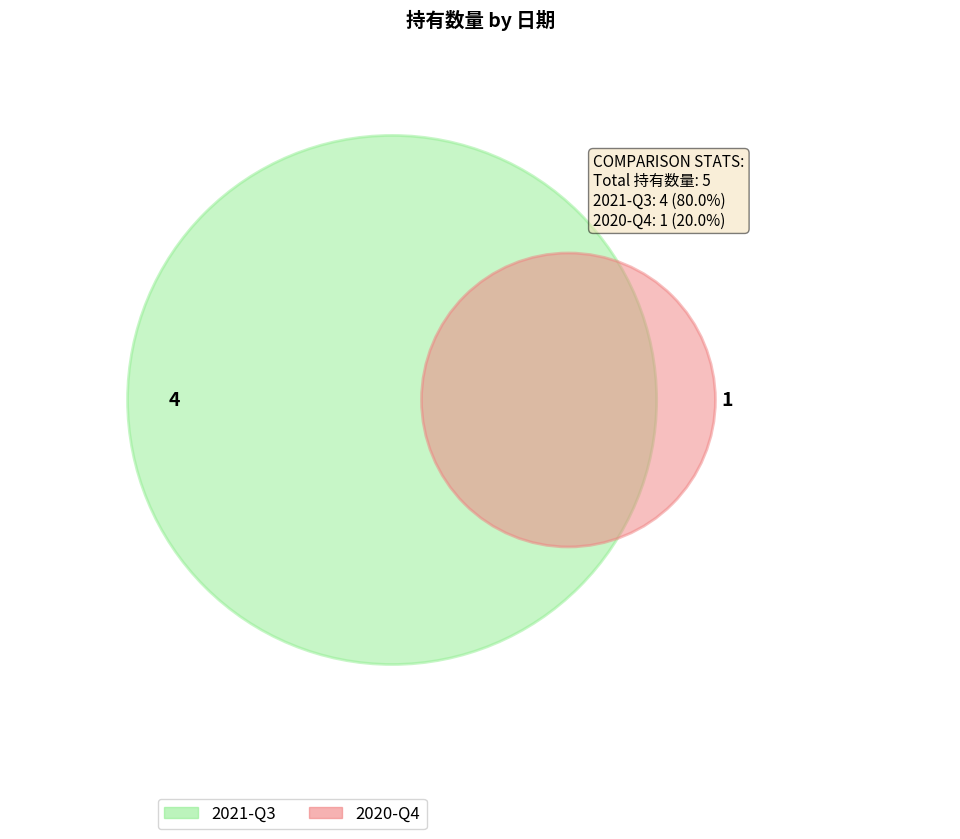

The 2021-Q3 slice represents 95% of the pie. True or false?

False